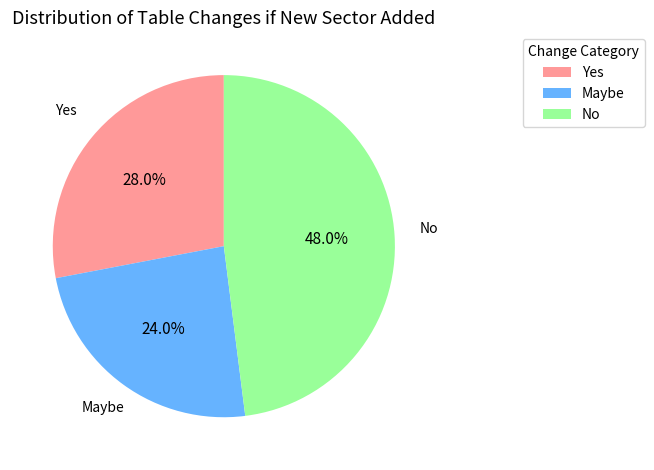

To the nearest percent, what is the average slice percentage?

33%